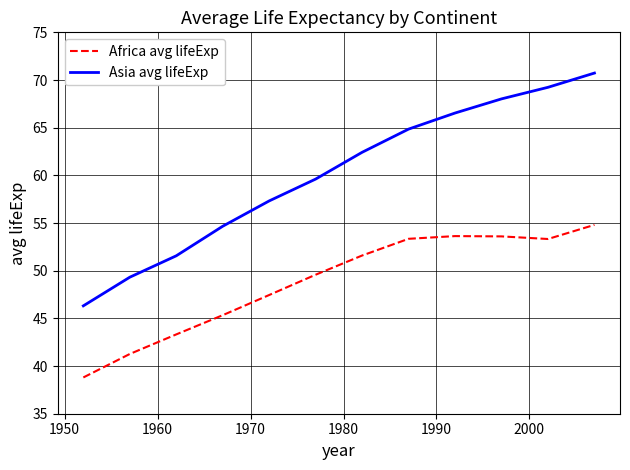

Rank the series by their average value, from highest to lowest.

Asia avg lifeExp, Africa avg lifeExp